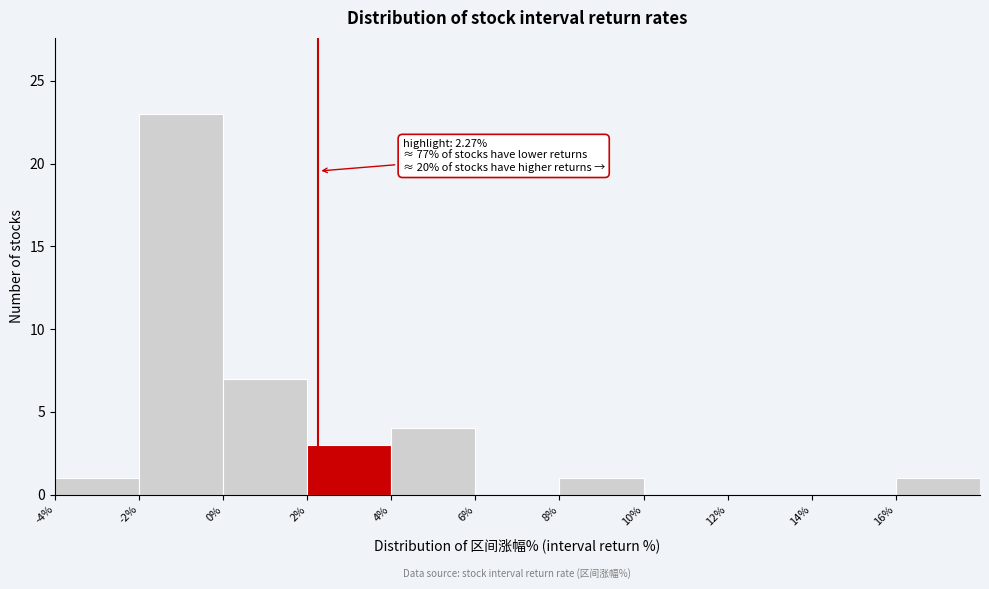

Over which range of the x-axis is the bar tallest?

-2 to 0